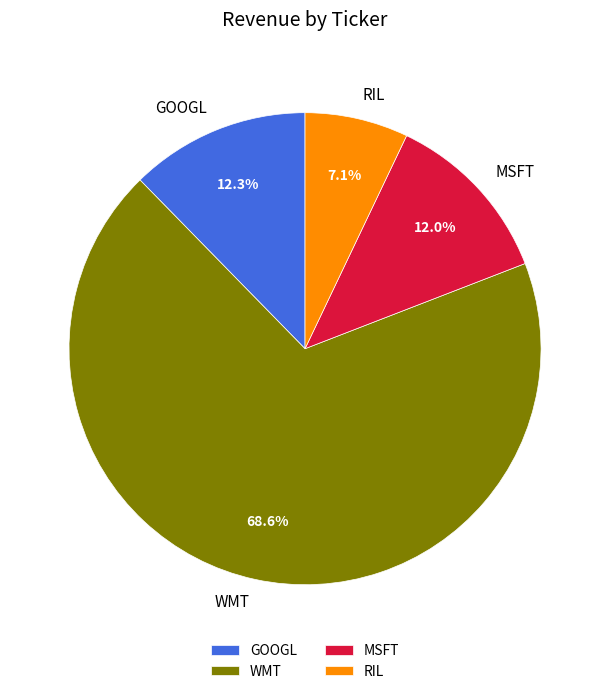

How many slices are in this pie chart?

4